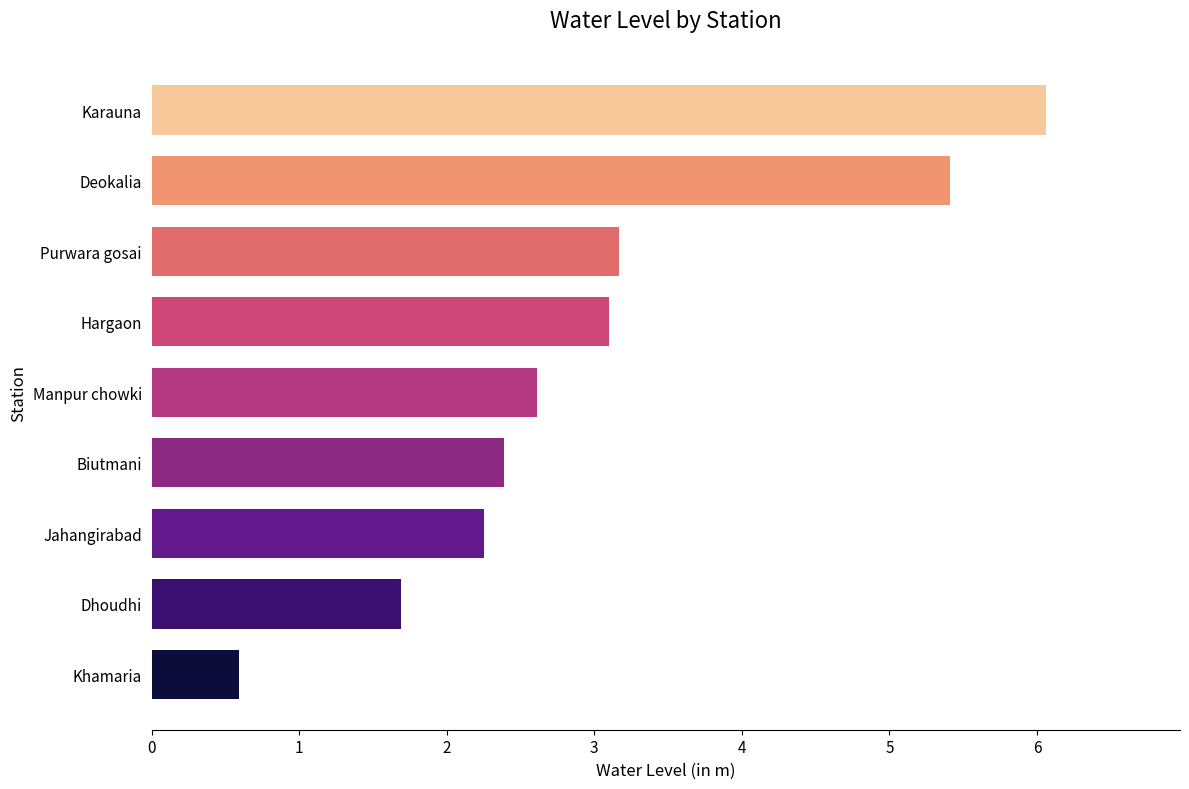

What is the average value?

3.0